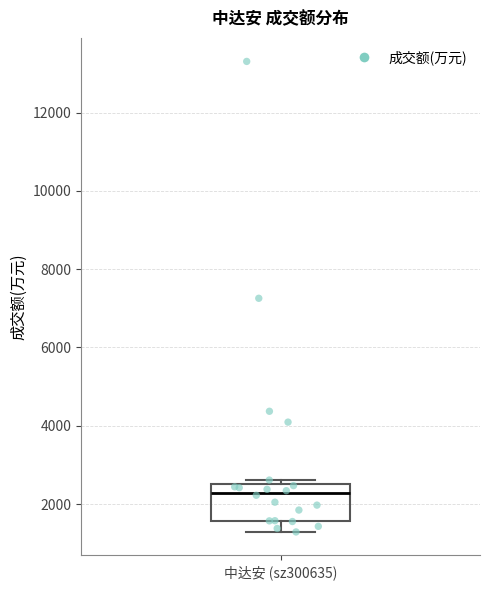

Read this box plot against the y-axis: the position of the median line, the range covered by the box, and the ends of both whiskers. The values are not printed on the chart, so give them approximately, as read against the axis.

median 2200, box 1600 to 2600, whiskers 1200 to 2600 (just above the box's upper edge)